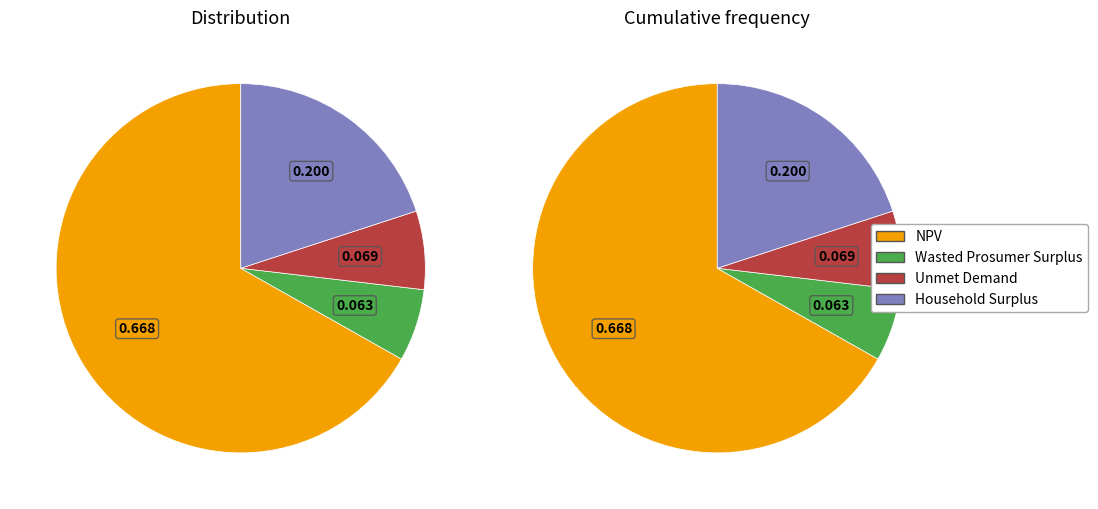

What is the total percentage of NPV and Wasted Prosumer Surplus?

73.1%